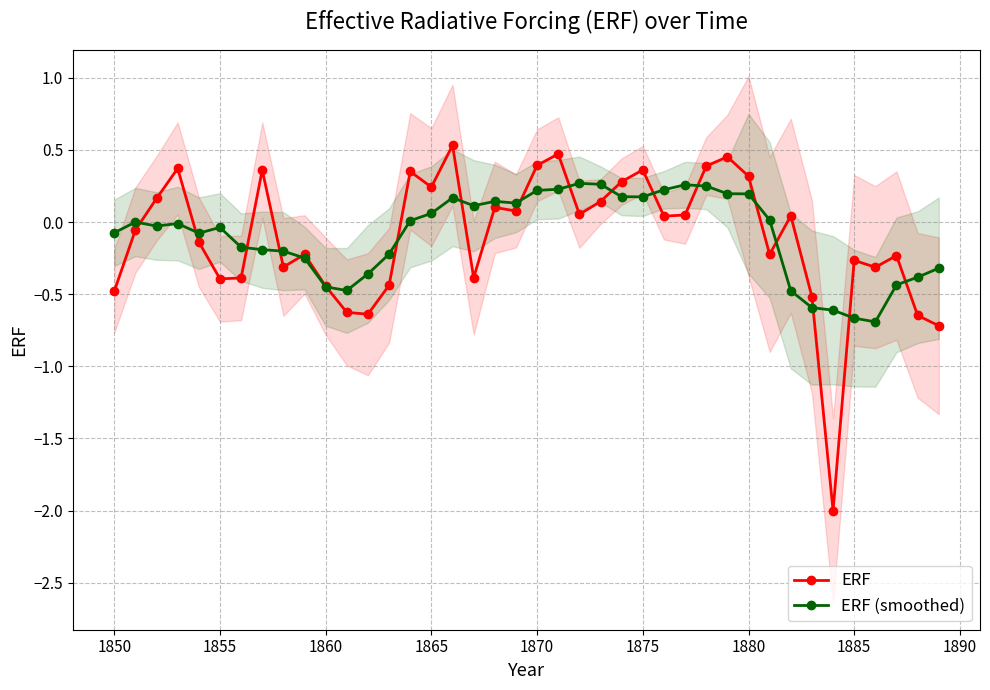

How many times do ERF (smoothed) and ERF cross each other?

18